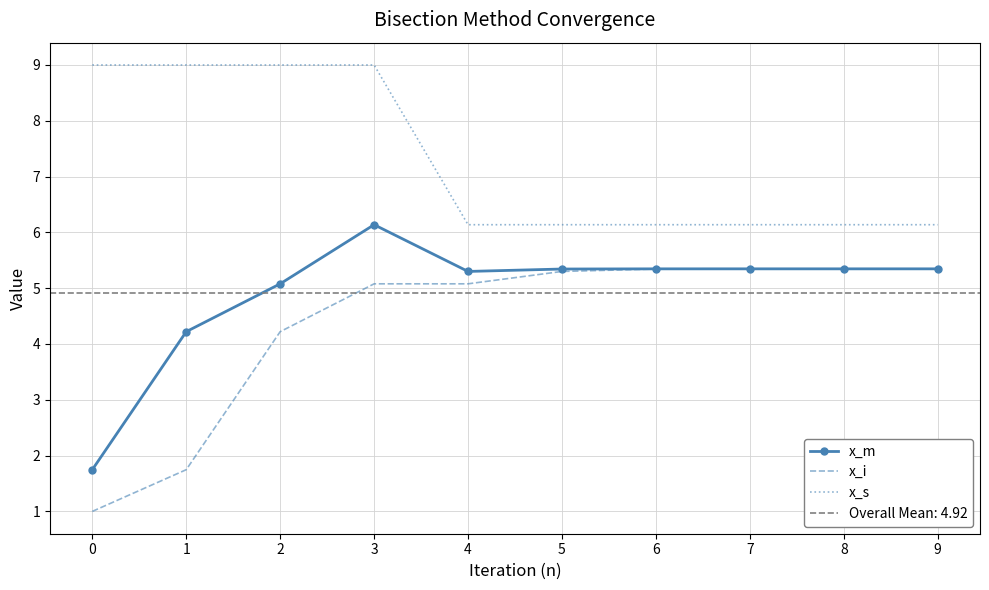

Reading left to right, what are all the values shown in this chart?

x_m: 0=1.7	1=4.2	2=5.1	3=6.1	4=5.3	5=5.3	6=5.3	7=5.3	8=5.3	9=5.3
x_i: 0=1.0	1=1.7	2=4.2	3=5.1	4=5.1	5=5.3	6=5.3	7=5.3	8=5.3	9=5.3
x_s: 0=9.0	1=9.0	2=9.0	3=9.0	4=6.1	5=6.1	6=6.1	7=6.1	8=6.1	9=6.1